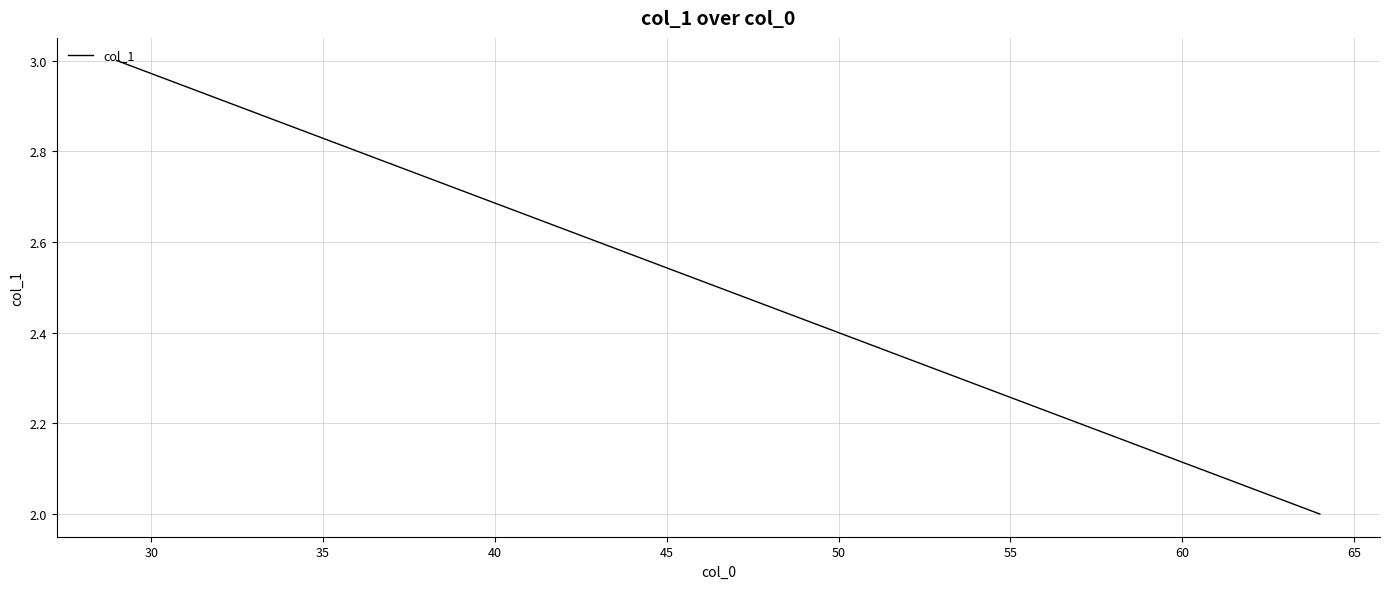

Is this an area chart (filled region under the line)?

No